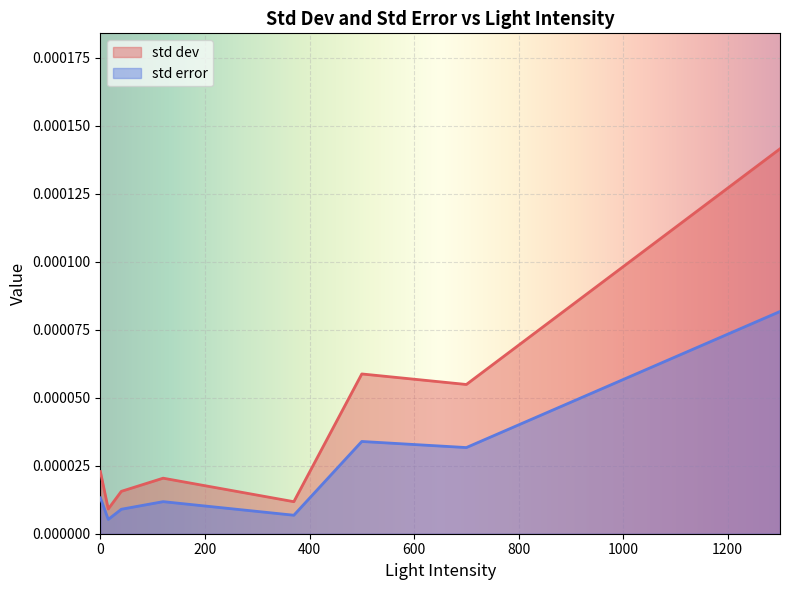

Which series has the largest total across all categories?

std dev